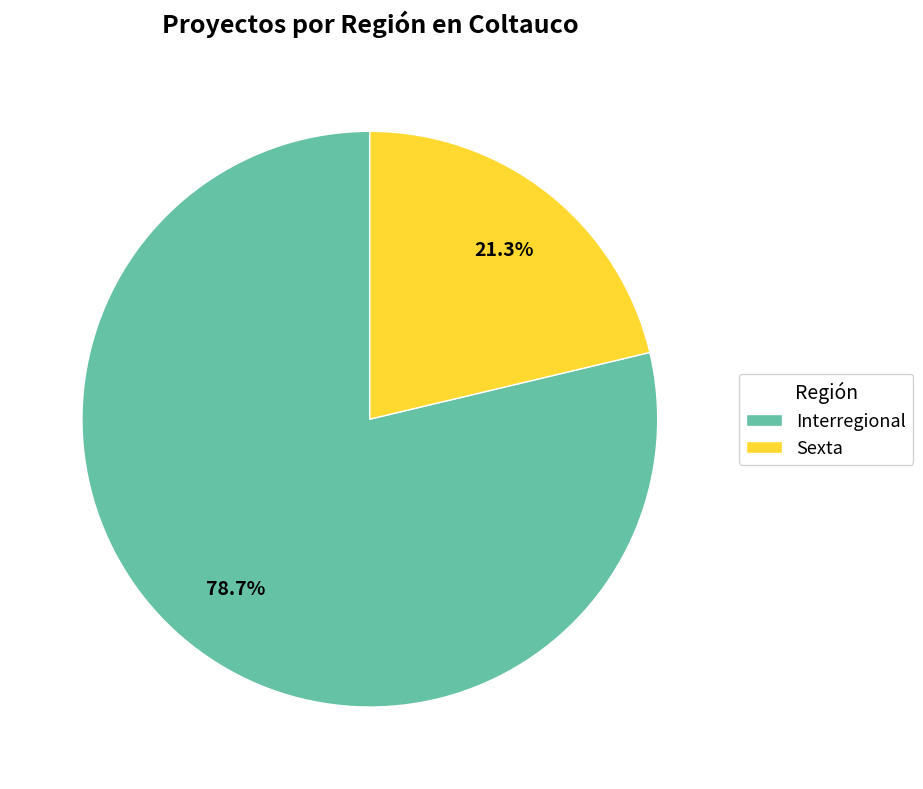

What is the total percentage of Interregional and Sexta?

100.0%